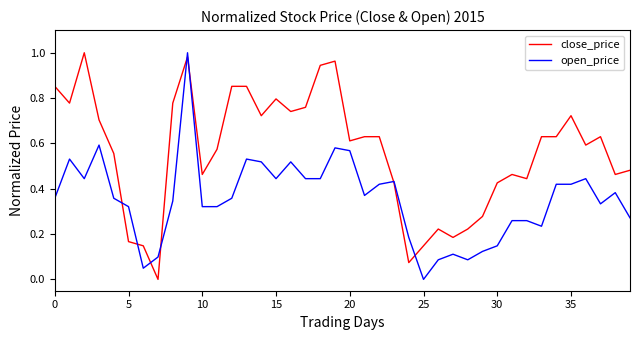

Which series has the largest total across all categories?

close_price